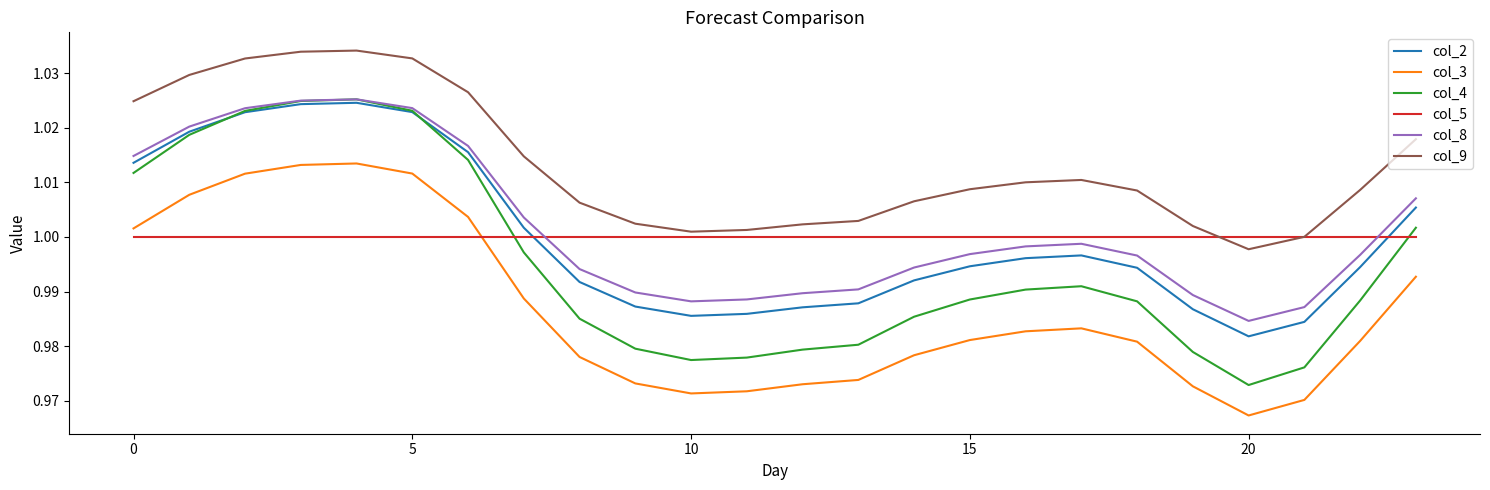

Which series has the largest total across all categories?

col_9